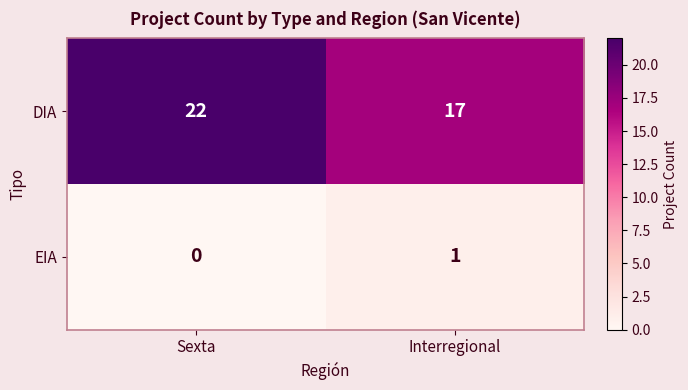

Reading right to left, what are all the values shown in this chart?

DIA: Interregional=17	Sexta=22
EIA: Interregional=1	Sexta=0